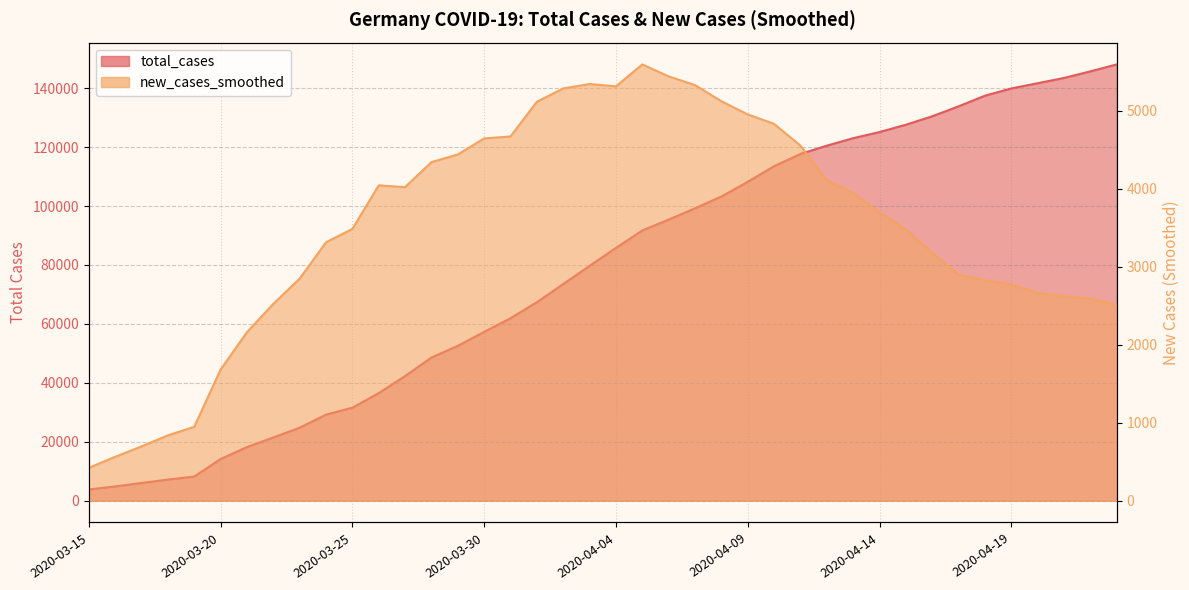

Which has a higher value, 2020-04-12 or 2020-04-11?

2020-04-12